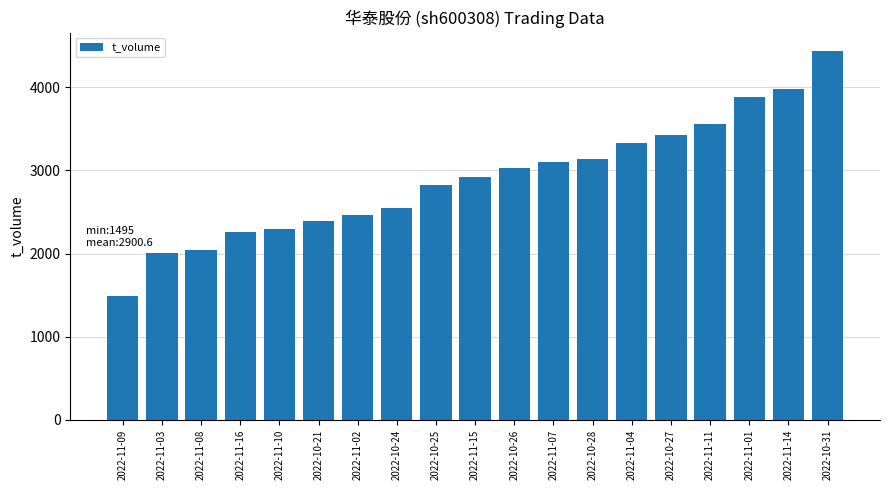

What is the average value?

2901